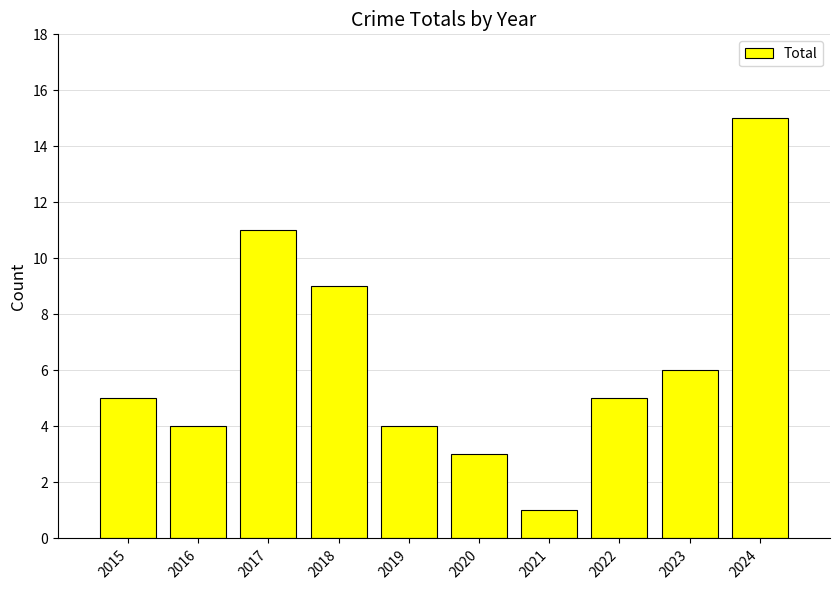

Reading left to right, list all the values displayed in this chart.

5	4	11	9	4	3	1	5	6	15